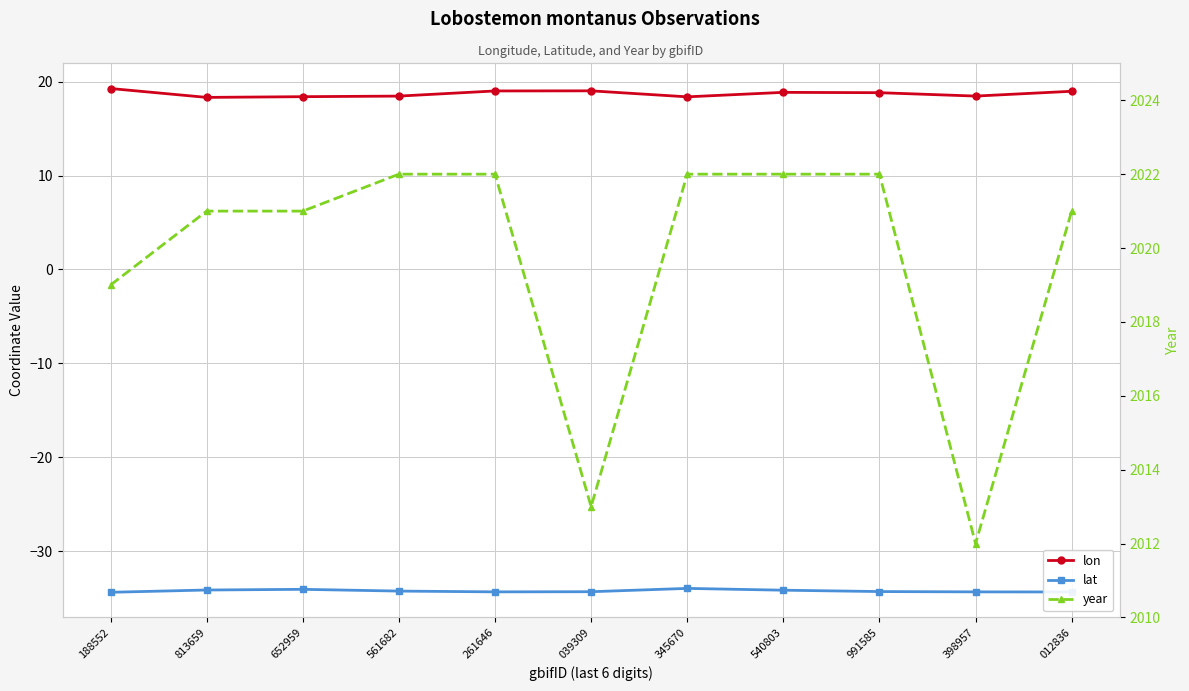

True or false: year has more than 1 interior local peaks.

False